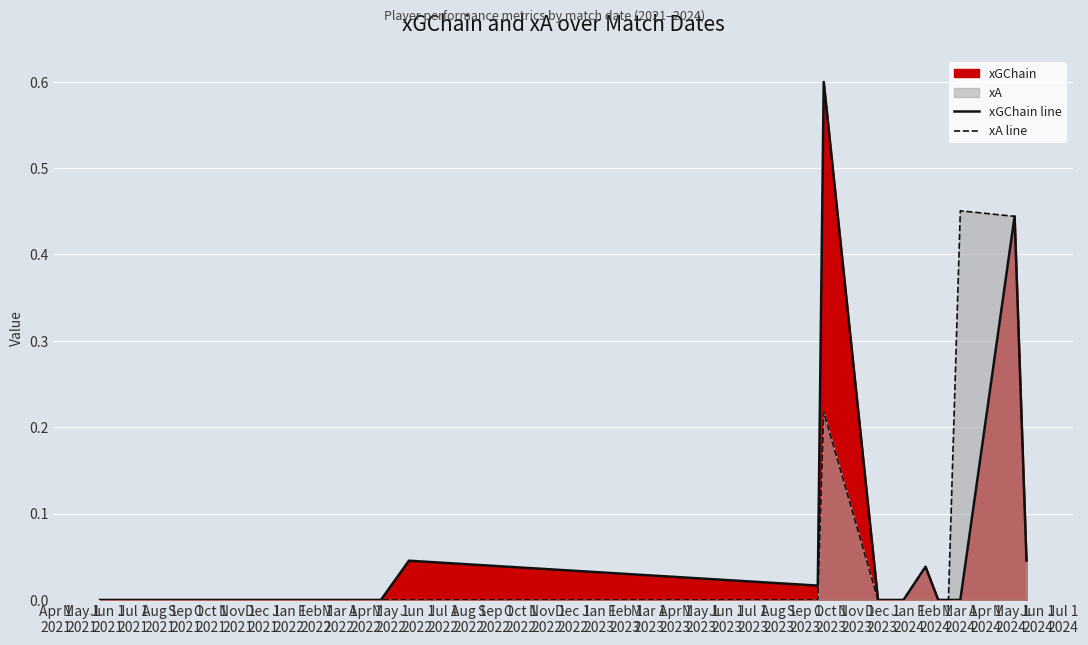

The xGChain line series shows -0.3 at Jan 1
2022. True or false?

False